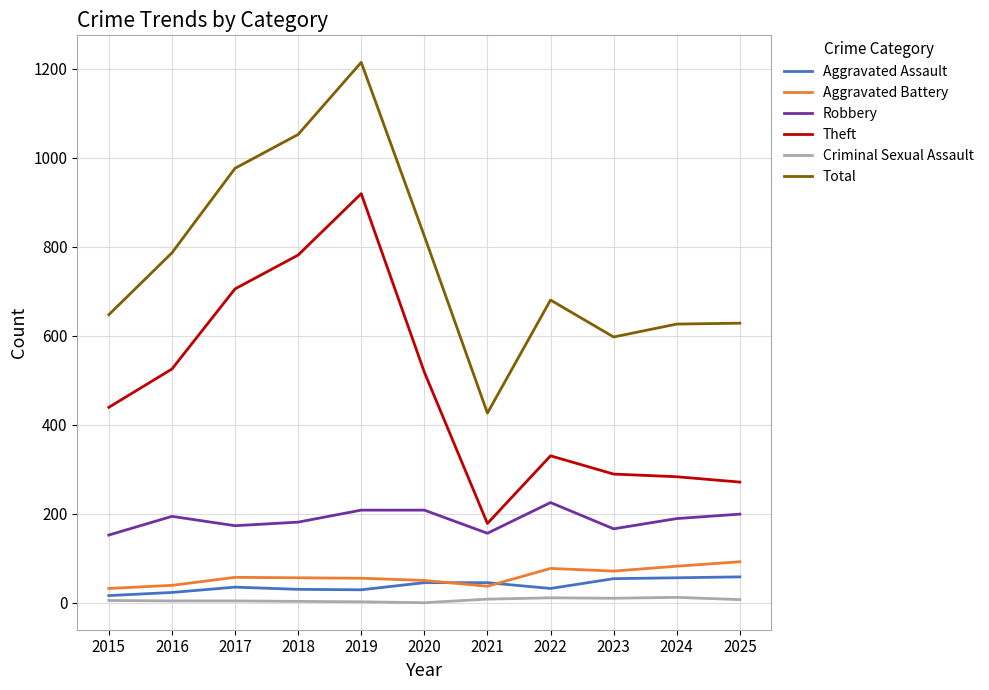

Is it true that Criminal Sexual Assault equals 2 at 2019?

True